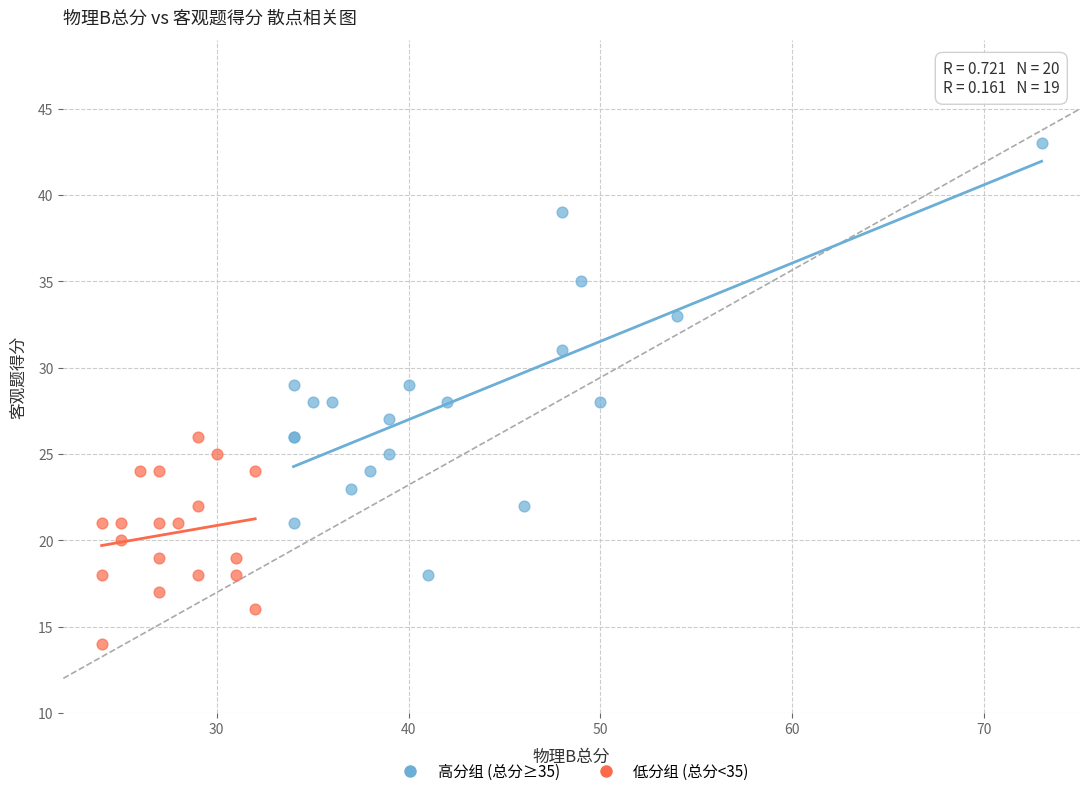

Which series has the largest Y range (max minus min)?

高分组 (总分≥35)